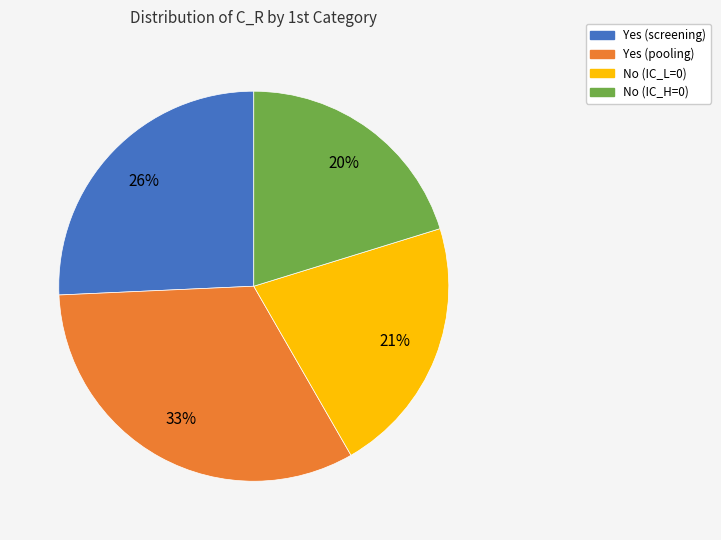

Is there a majority slice in this chart?

No